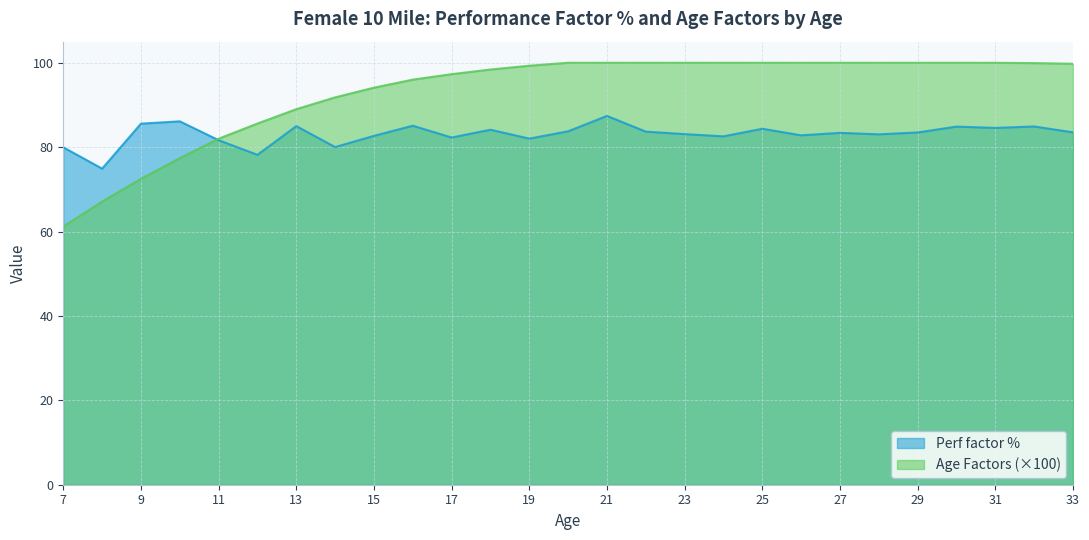

What is the average value of the Perf factor % series?

83.1